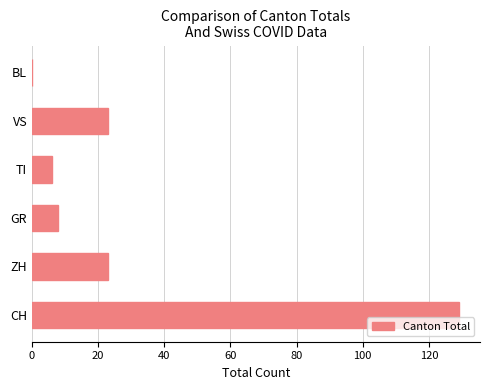

What is the maximum value shown in the chart?

129